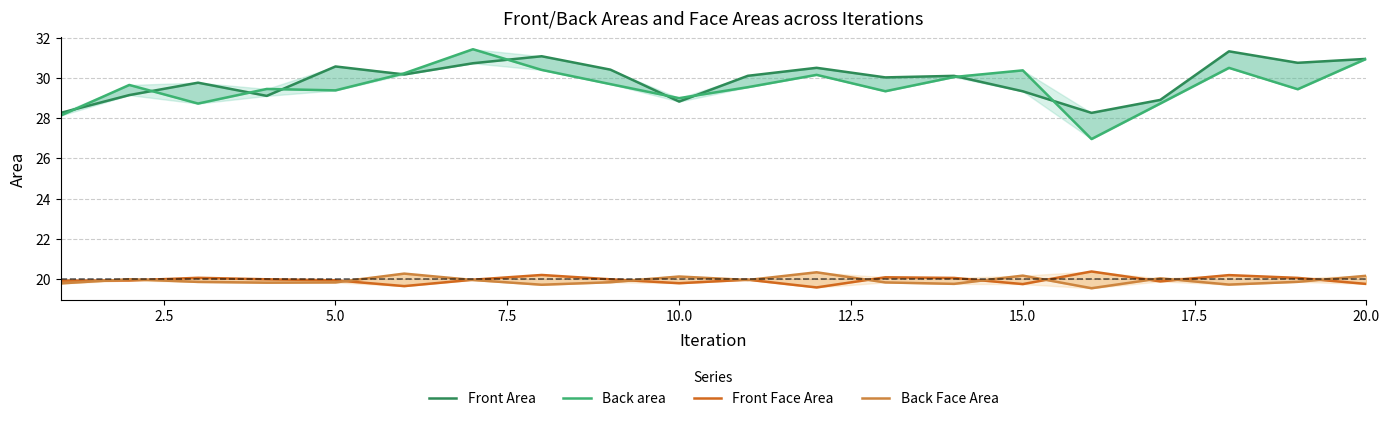

Which series has the largest total across all categories?

Front Area